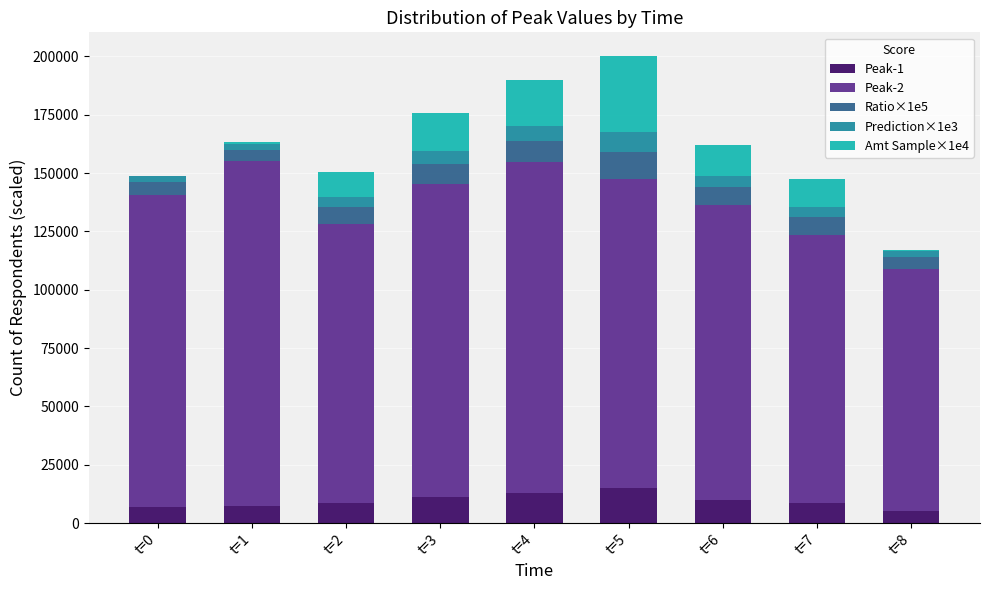

What is the total value across all series at t=7?

147433.8